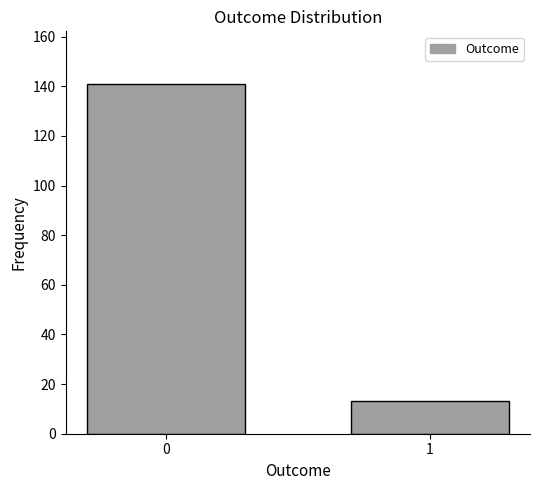

Reading left to right, transcribe all the data shown in this chart.

141	13